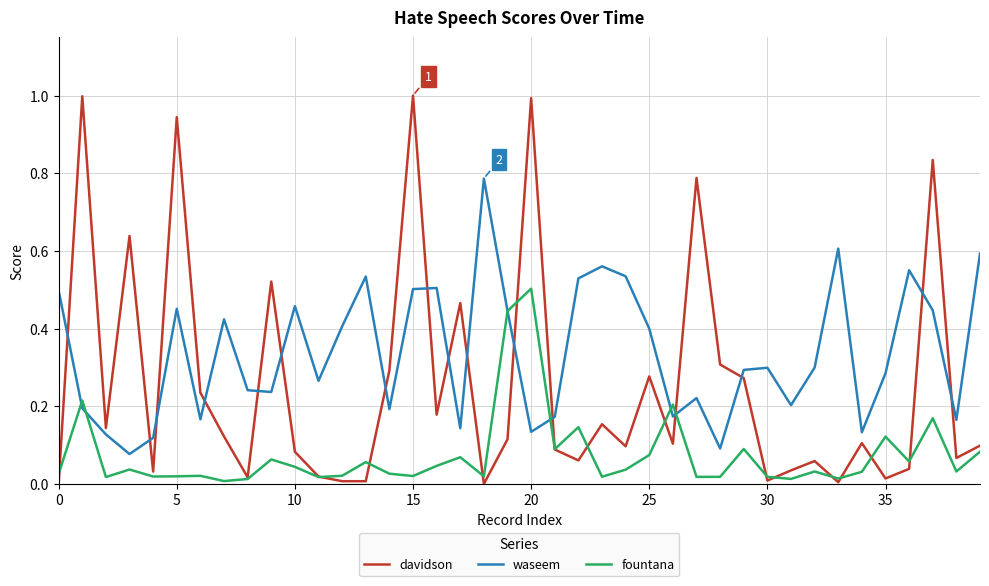

True or false: davidson and waseem cross at least once.

True